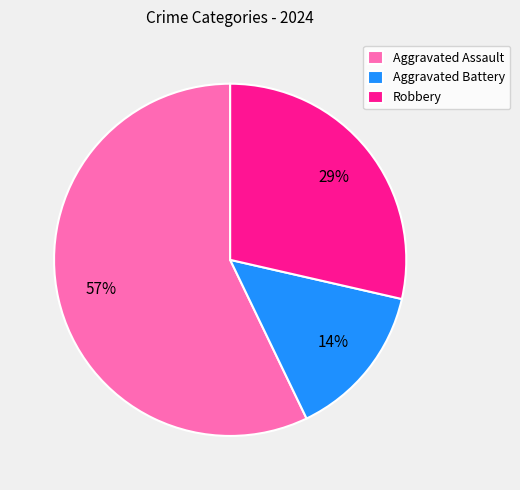

To the nearest percent, what portion does Aggravated Assault represent?

57%